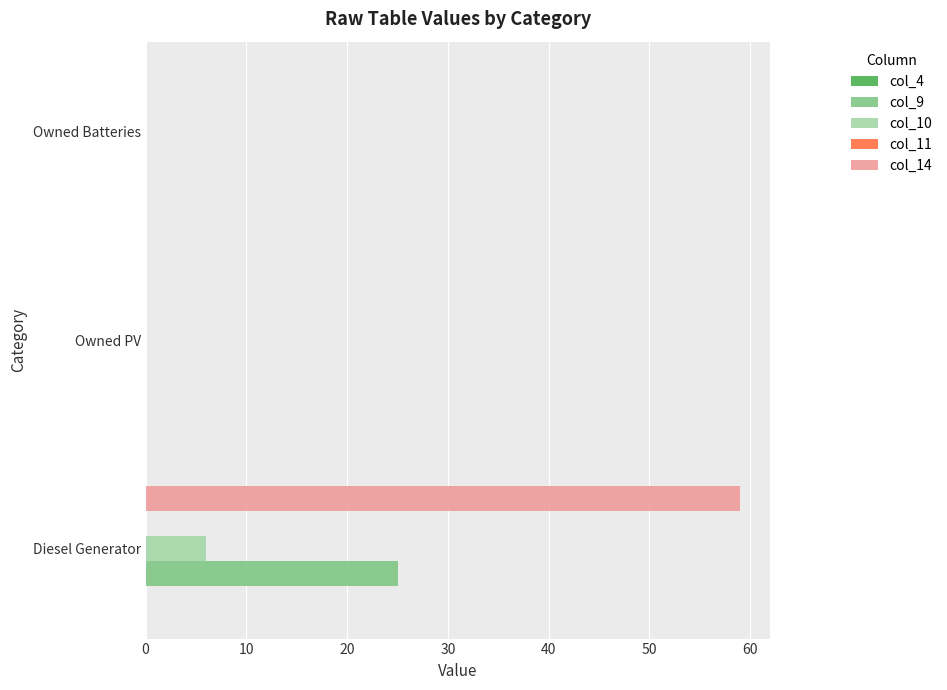

What is the approximate value of col_14 at Diesel Generator, to the nearest 10?

60